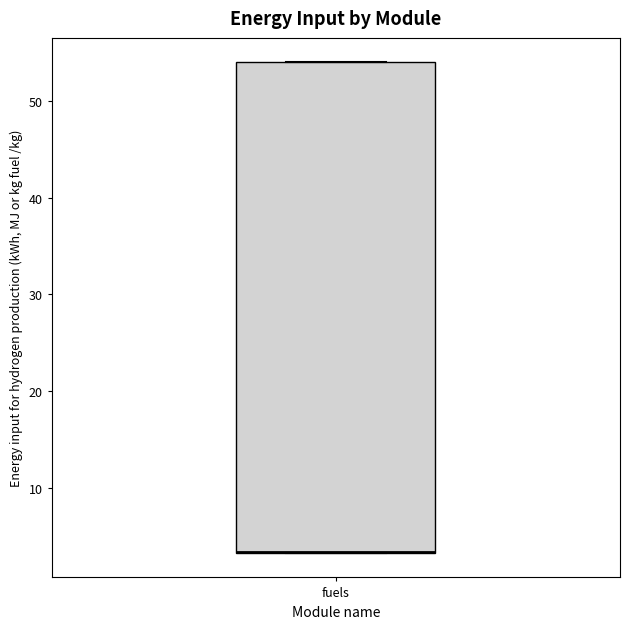

Transcribe this box plot: give where the median line is, the range the box spans, and where the two whiskers end, as read against the y-axis. The values are not printed on the chart, so give them approximately, as read against the axis.

median 3 (drawn on the box's lower edge), box 3 to 54, whiskers 3 to 54